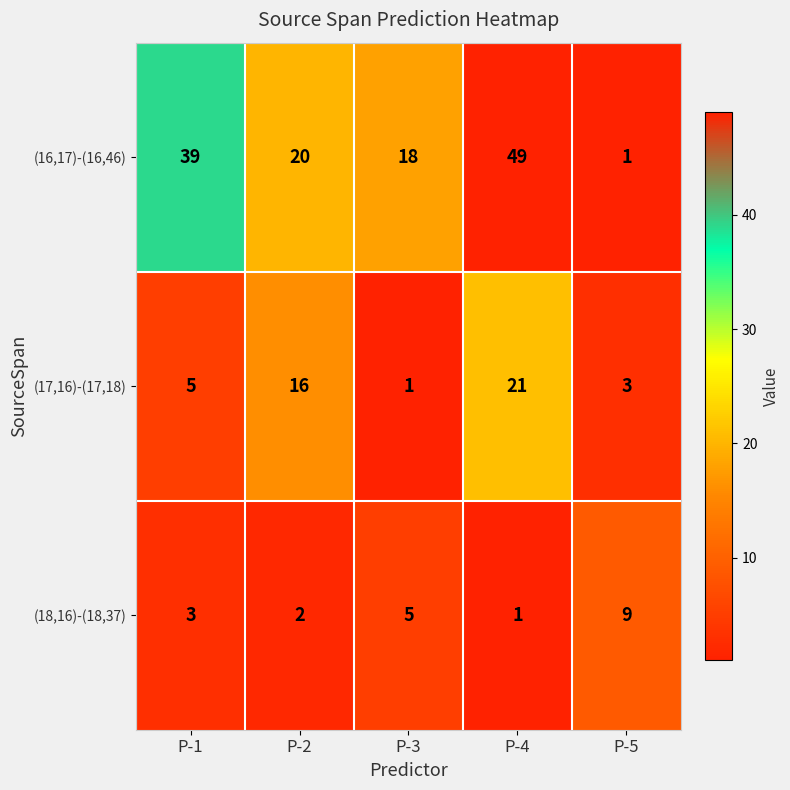

List the series in order of their peak value, highest first.

(16,17)-(16,46), (17,16)-(17,18), (18,16)-(18,37)